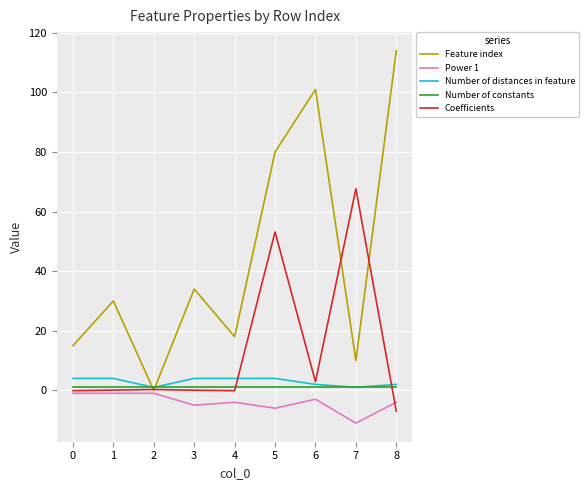

At which category does the chart reach its peak across all series?

8